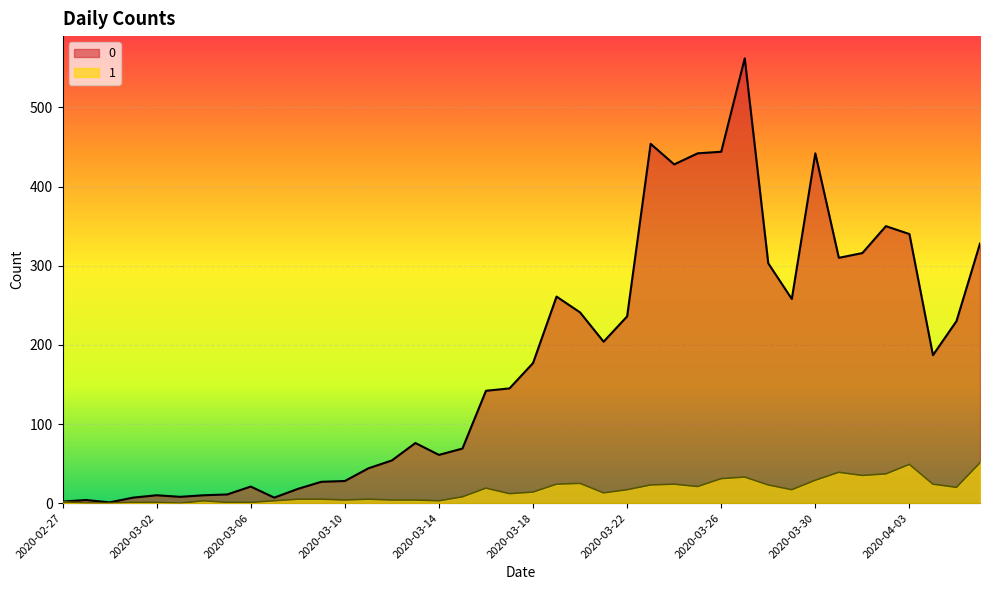

At how many categories does at least one series exceed 509?

1